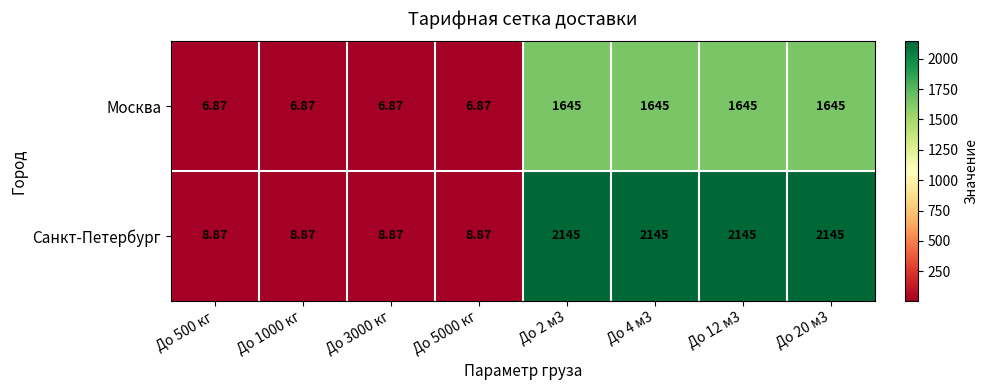

Which series has the widest spread of values?

Санкт-Петербург